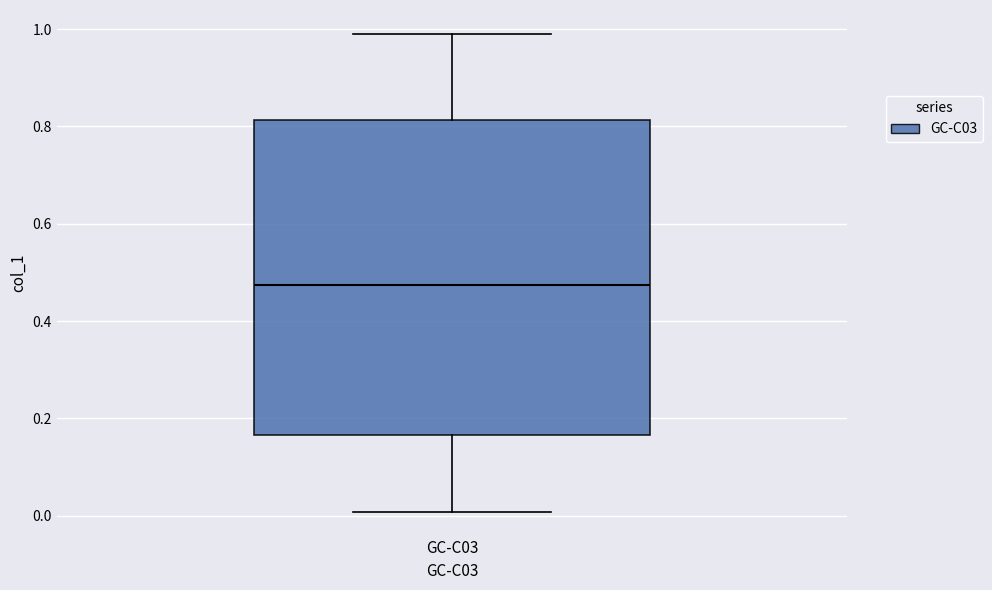

Read this box plot against the y-axis: the position of the median line, the range covered by the box, and the ends of both whiskers. The values are not printed on the chart, so give them approximately, as read against the axis.

median 0.48, box 0.16 to 0.82, whiskers 0.00 to 1.00